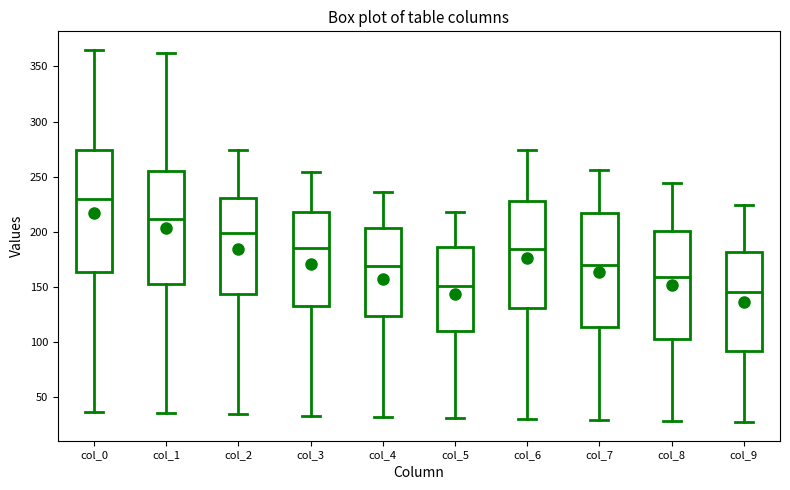

Where is the lower edge of the box for col_8 on the y-axis? The values are not printed on the chart, so give them approximately, as read against the axis.

105